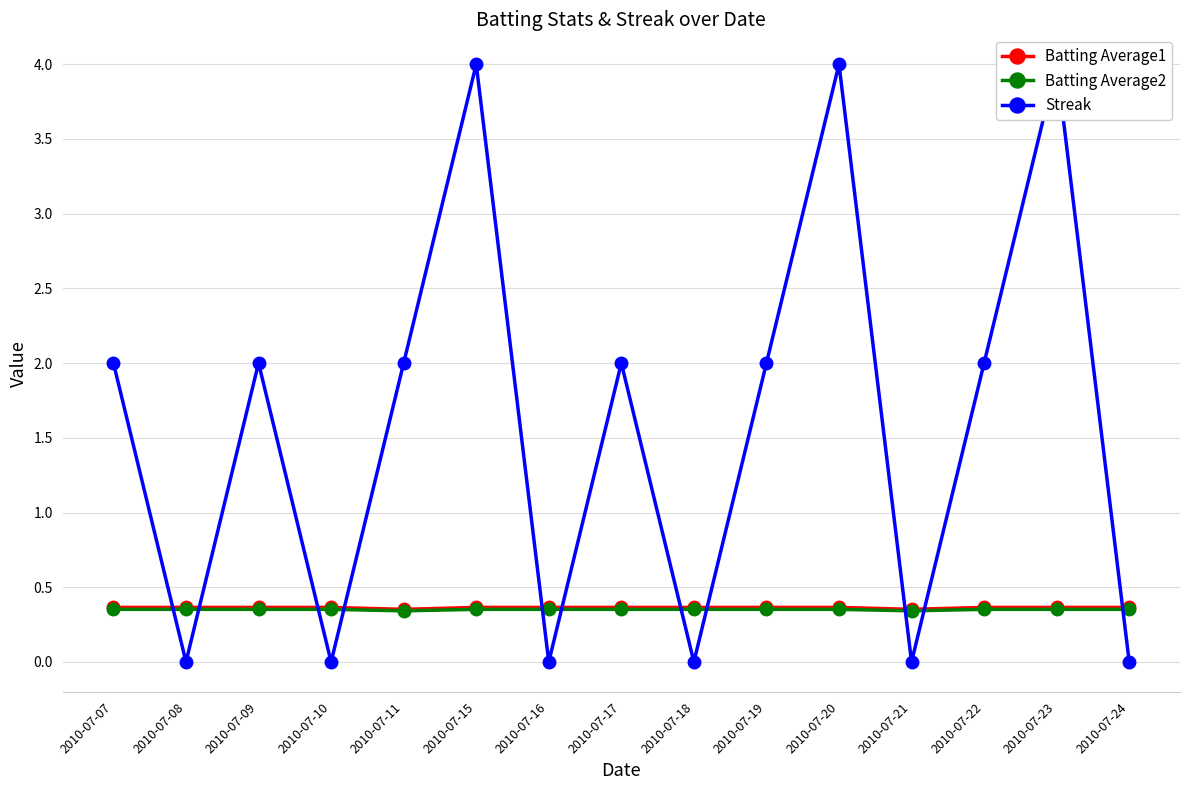

In Batting Average1, how many points are lower than both neighbors (excluding endpoints)?

2